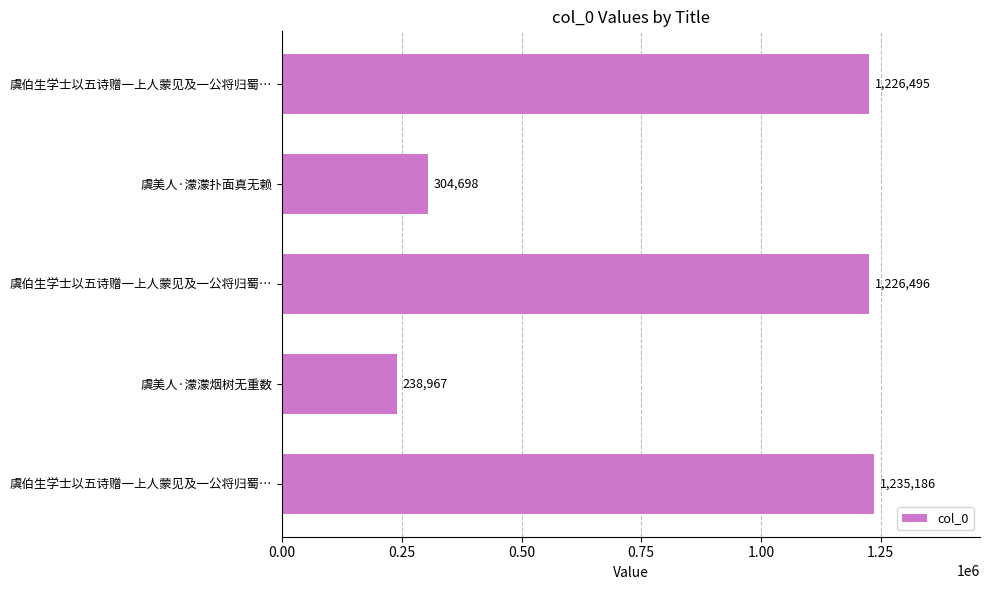

How many bars are there in total?

5